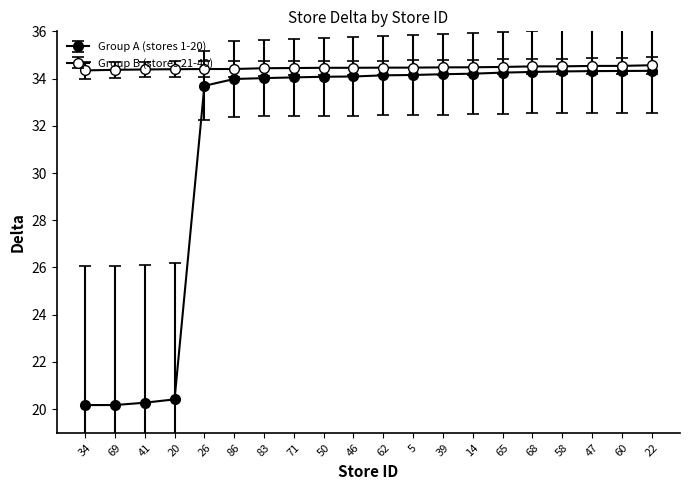

Does the chart have visible grid lines?

No